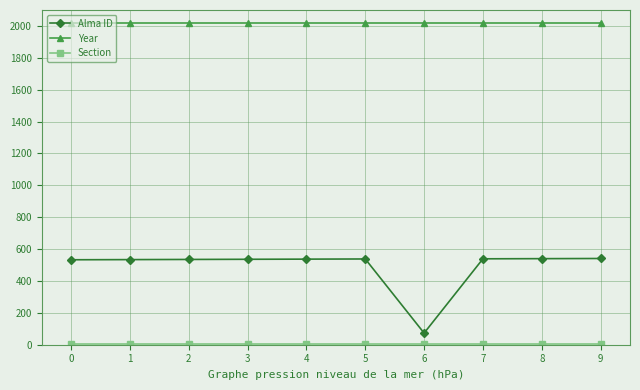

True or false: Alma ID has a value of 955 at 4.

False